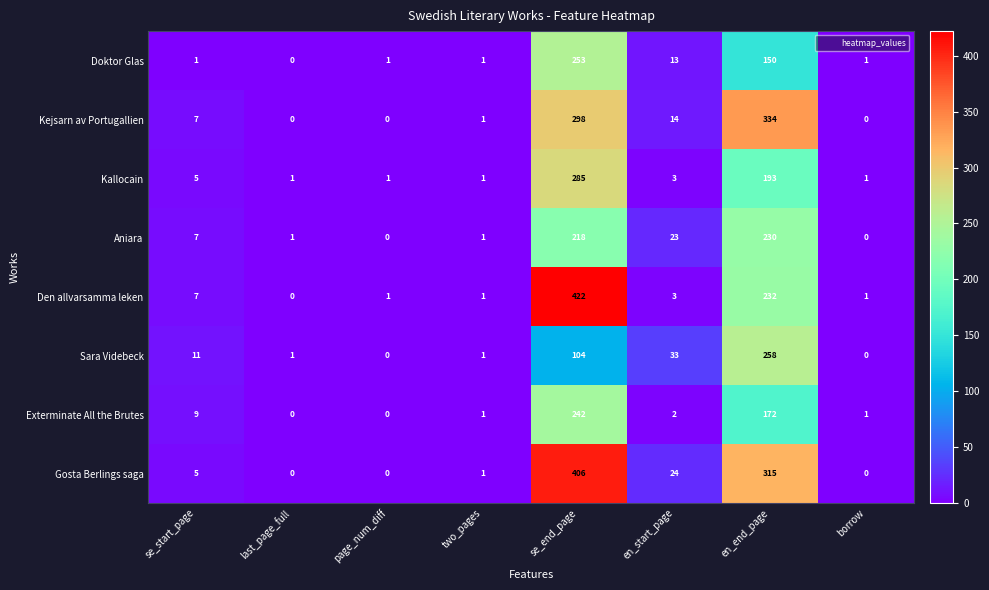

What is the sum of all Doktor Glas values?

420